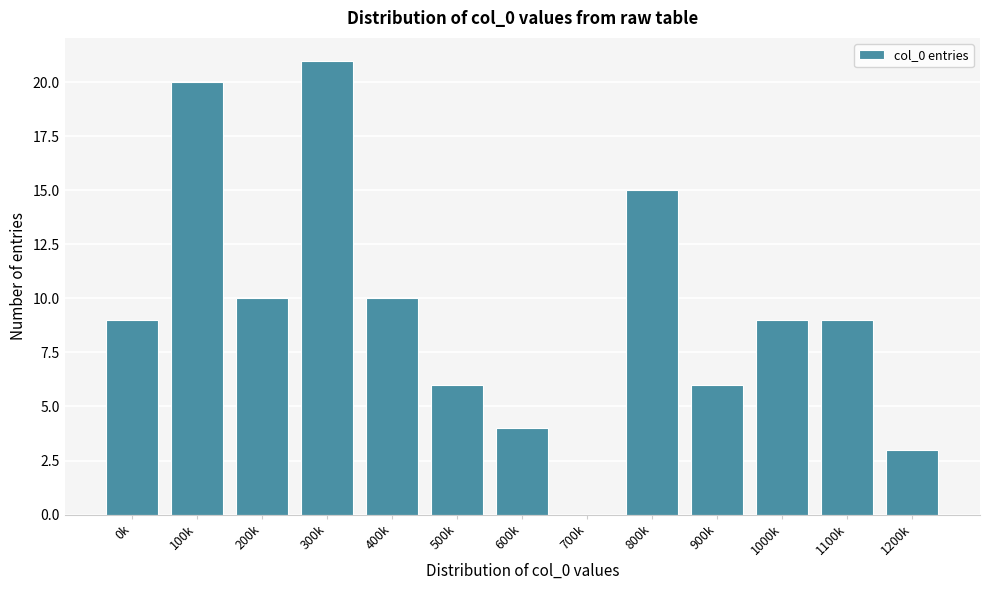

Reading left to right, list all the values displayed in this chart.

0k=9	100k=20	200k=10	300k=21	400k=10	500k=6	600k=4	700k=0	800k=15	900k=6	1000k=9	1100k=9	1200k=3